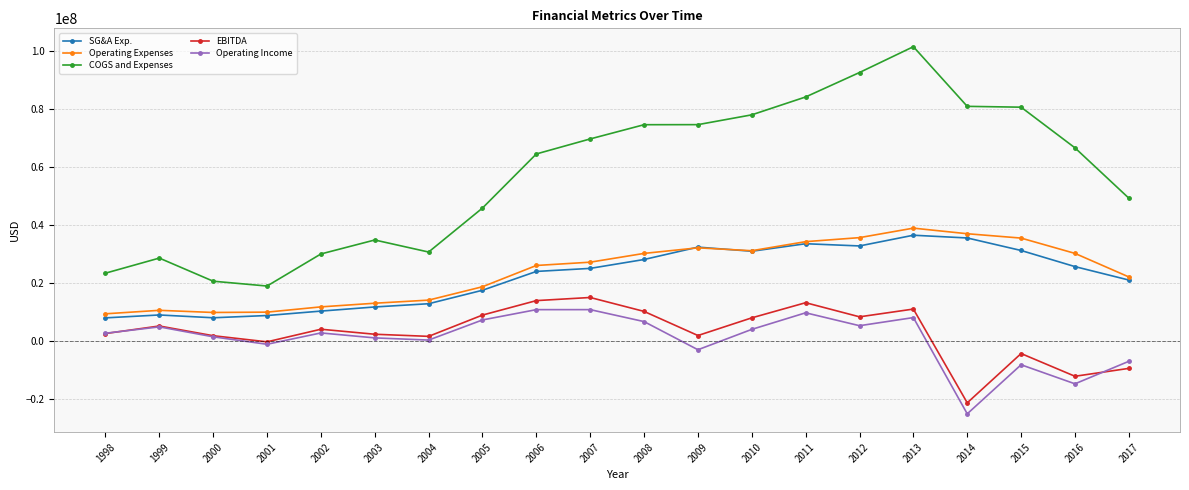

What are all the series names shown in the legend?

SG&A Exp., Operating Expenses, COGS and Expenses, EBITDA, Operating Income